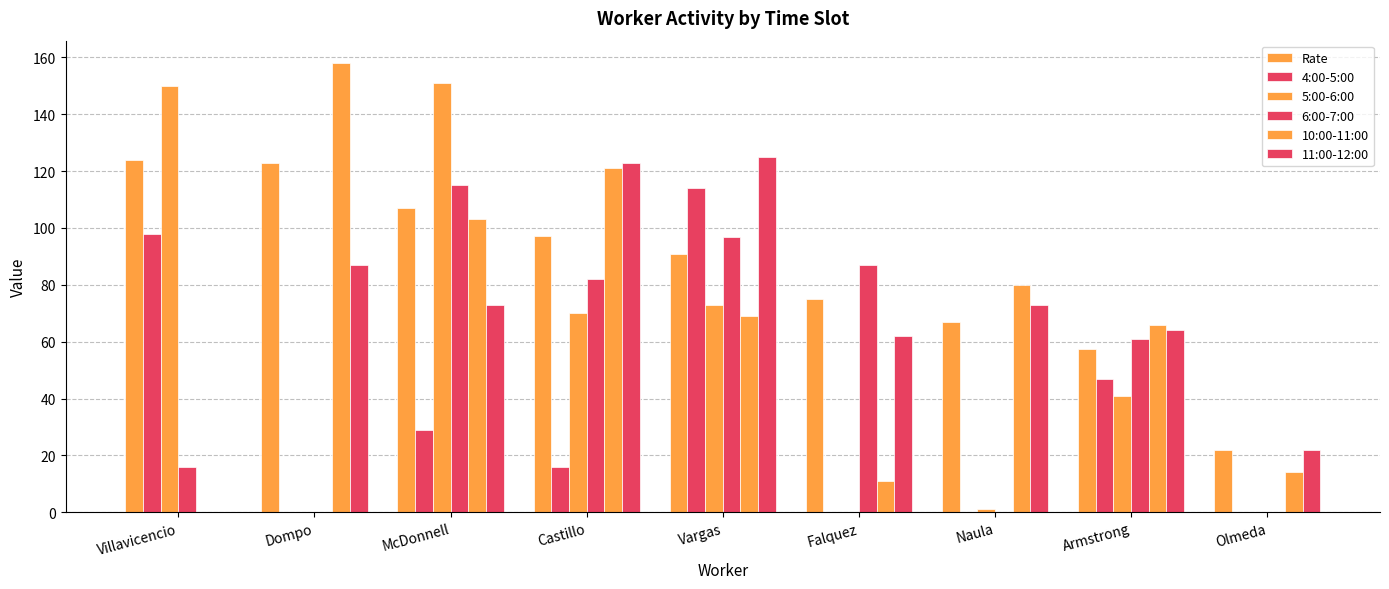

Which has a higher value, Vargas or Armstrong?

Vargas